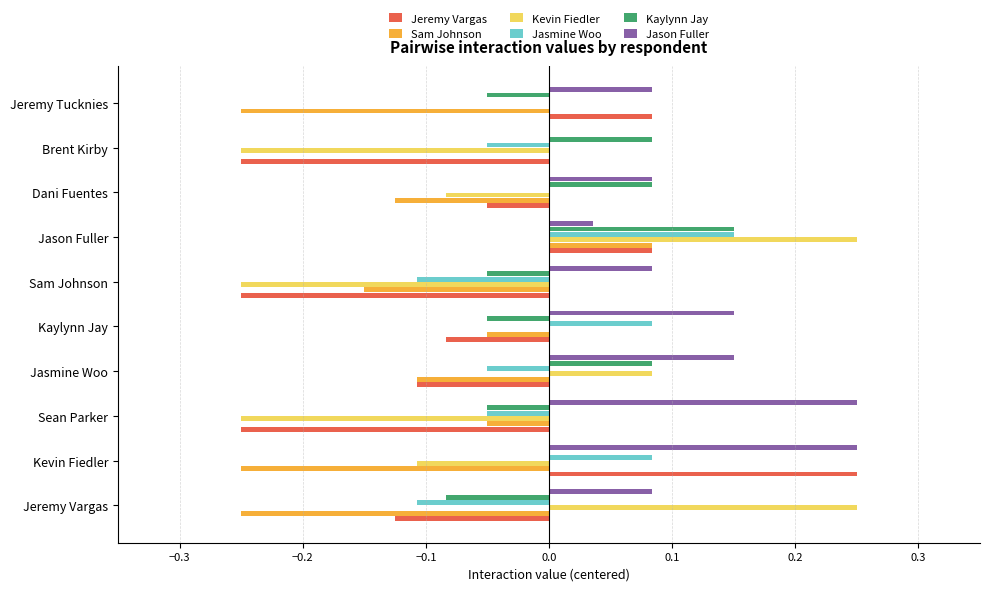

How many data points does each series have?

10